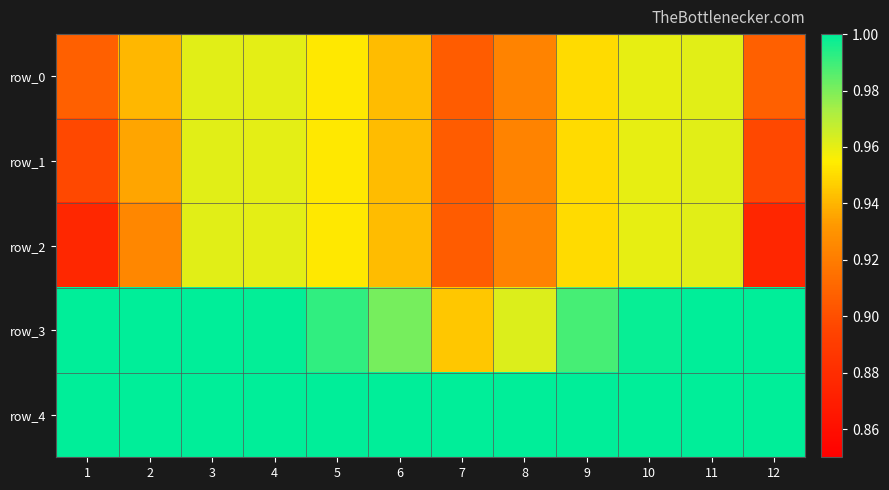

What is the sum of the row_1 values at 4 and 10?

1.9